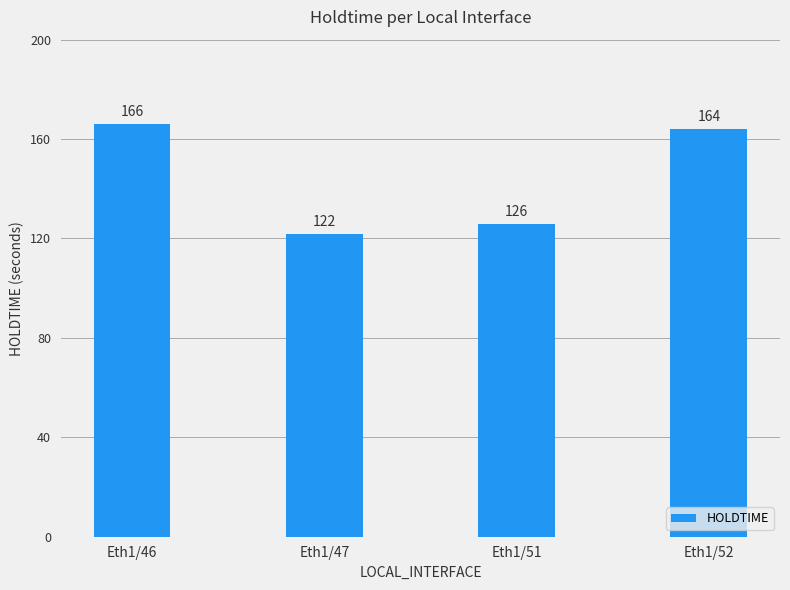

Are the bars grouped side by side (vs. stacked)?

No